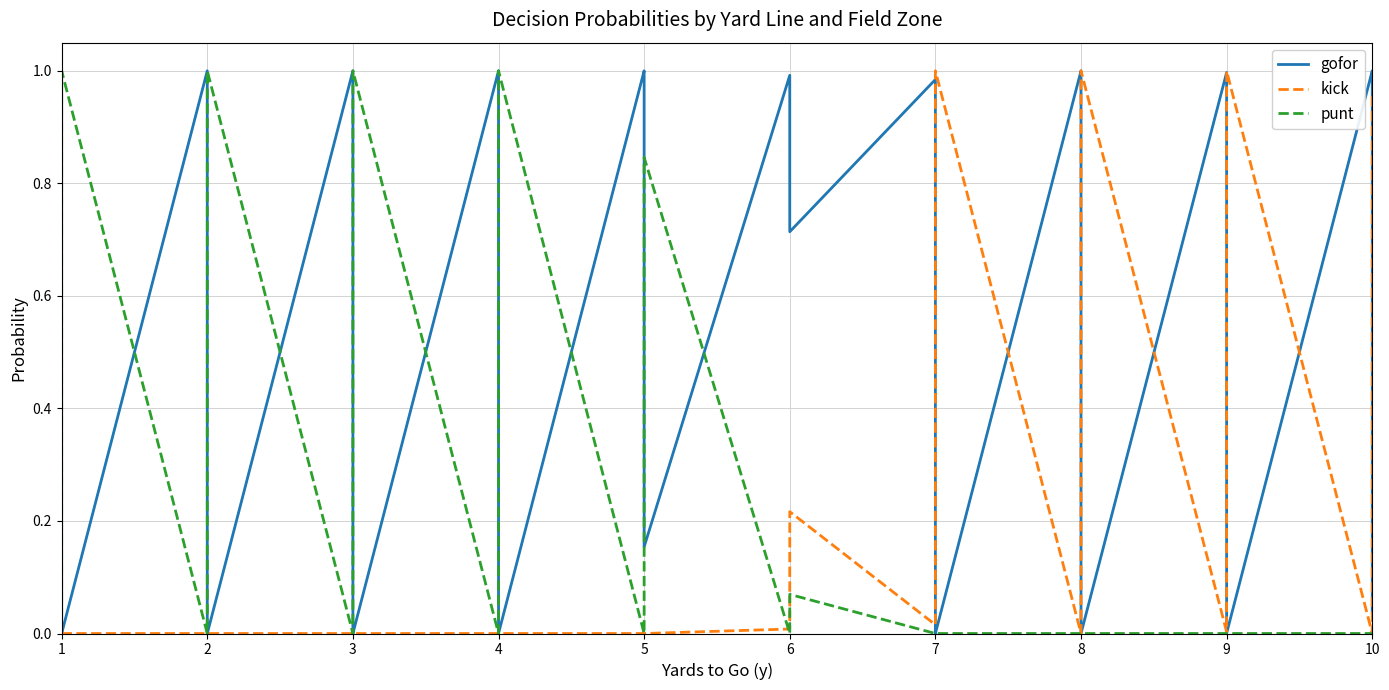

What is the greatest value displayed?

1.0